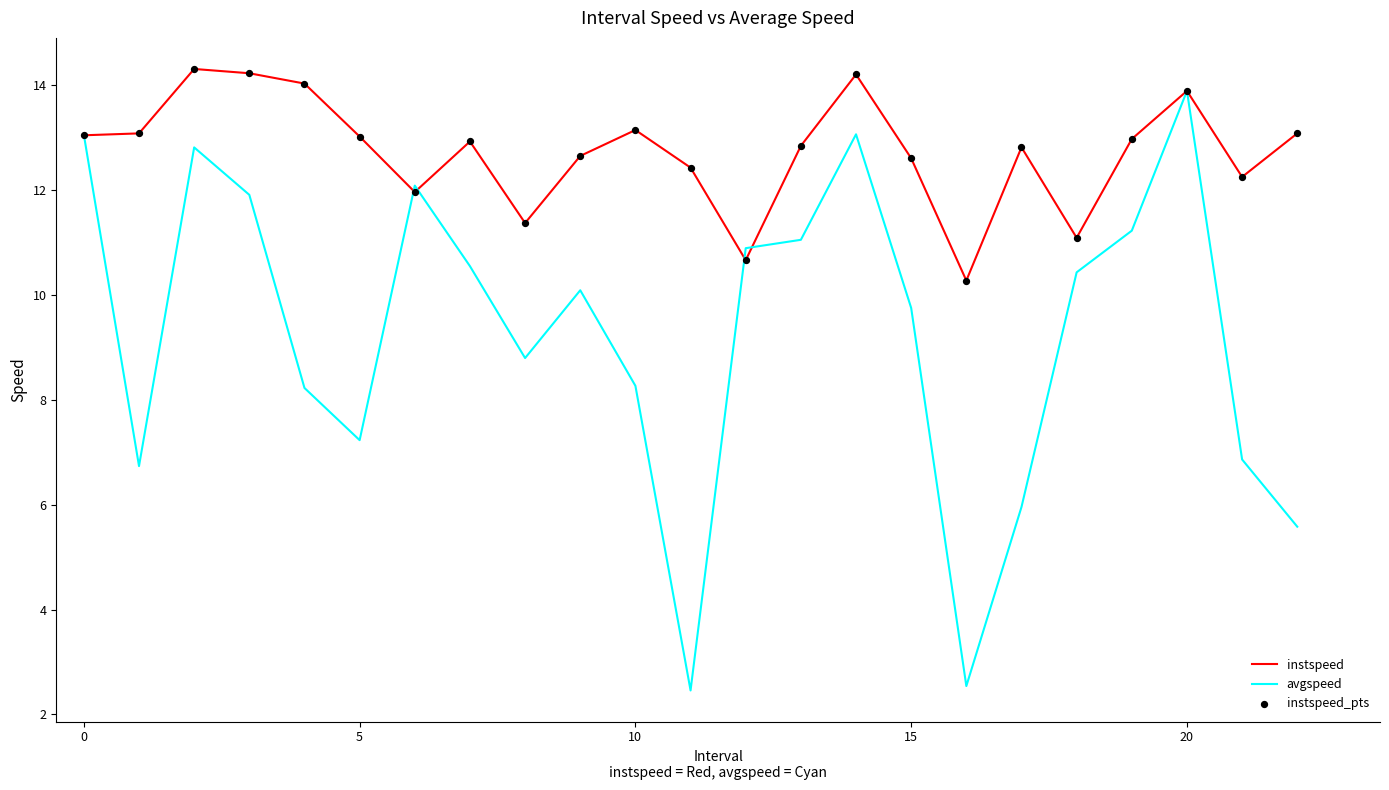

Which series has the widest spread of values?

avgspeed